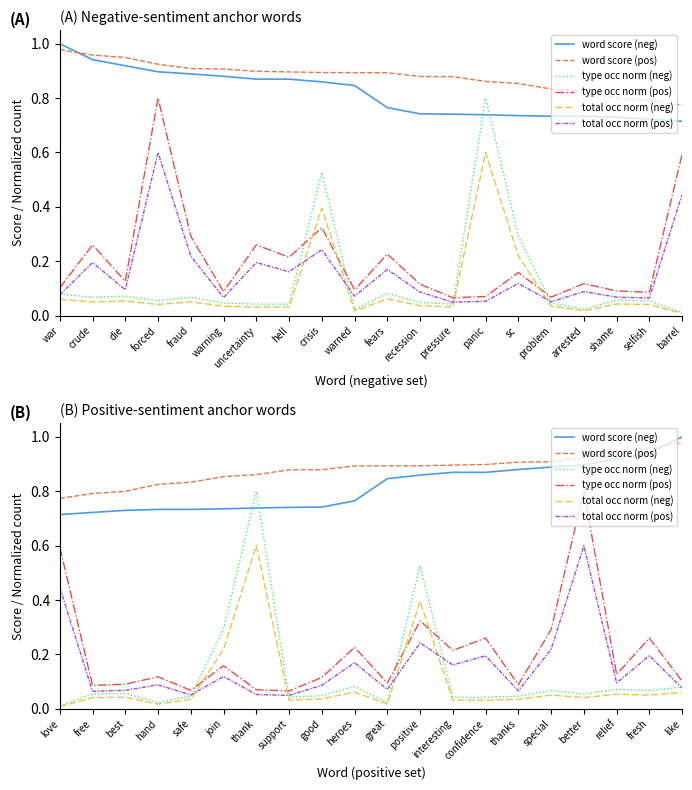

What are all the series names shown in the legend?

word score (neg), word score (pos), type occ norm (neg), type occ norm (pos), total occ norm (neg), total occ norm (pos)